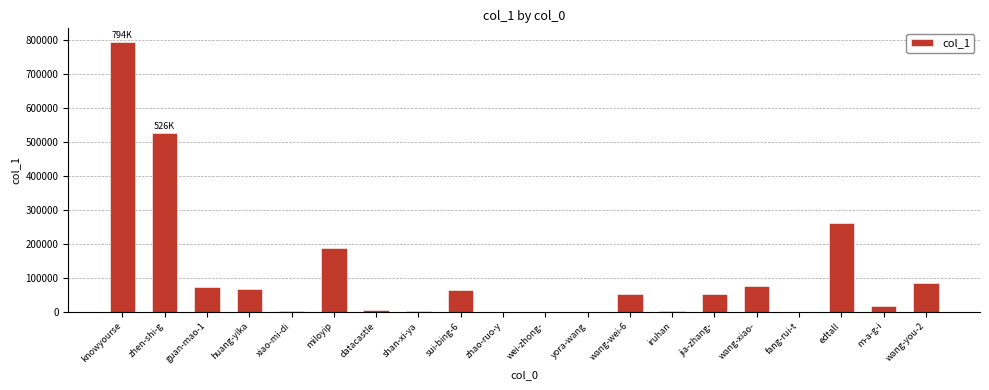

What is the sum of all values?

2269580